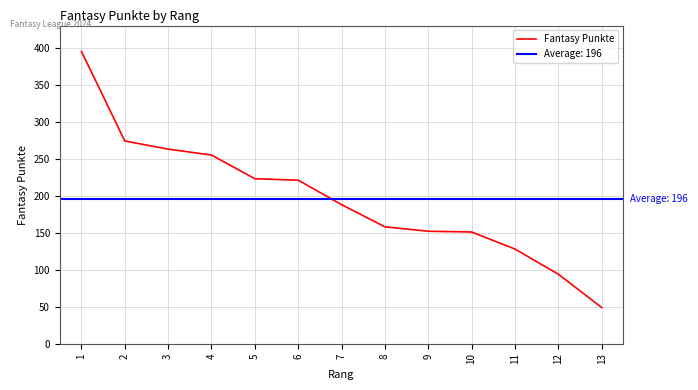

Count the number of categories in the chart.

13